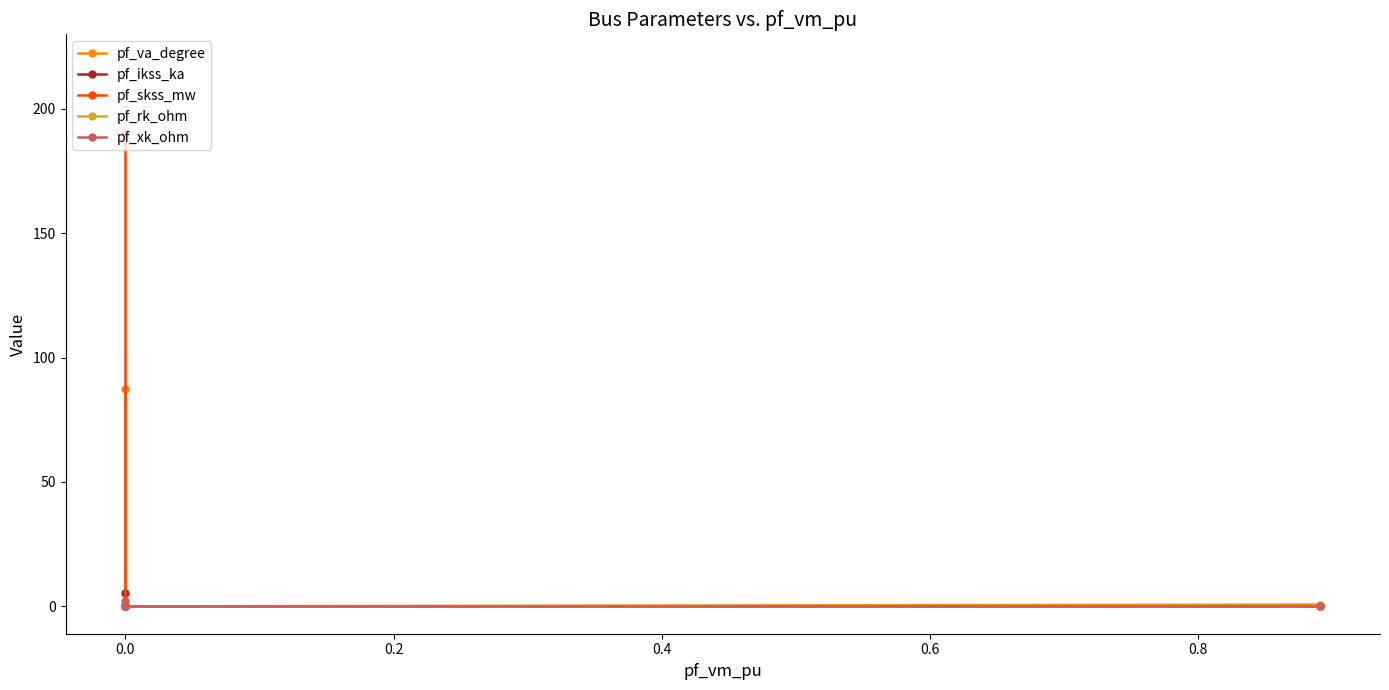

Is it true that pf_xk_ohm equals 0.0 at 0.0?

True